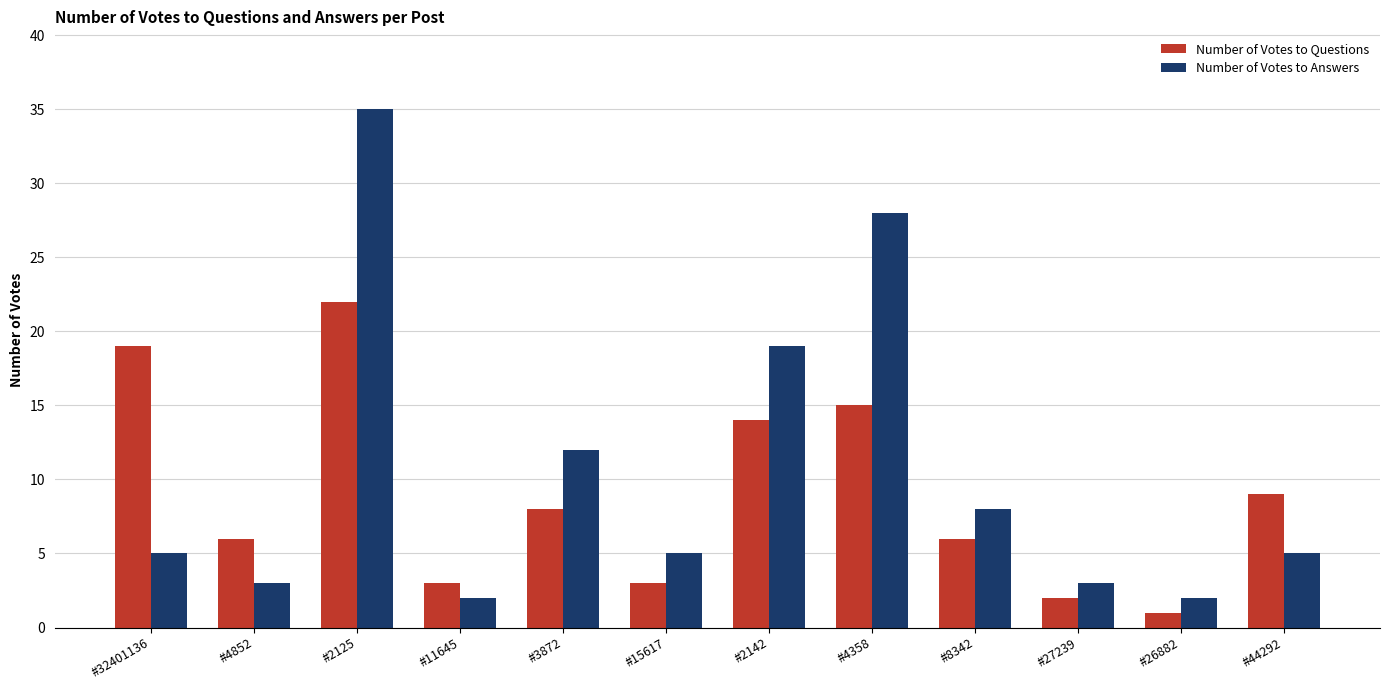

What is the value of the Number of Votes to Answers bar at the 3rd from the left?

35